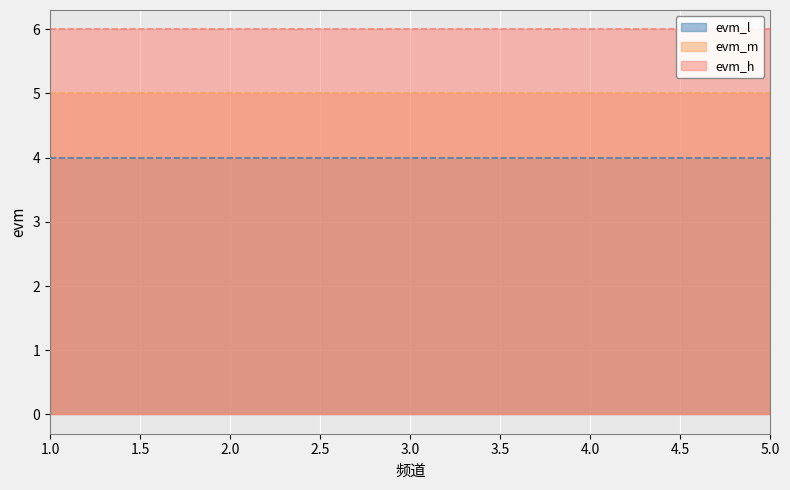

True or false: evm_h and evm_m cross at least once.

False